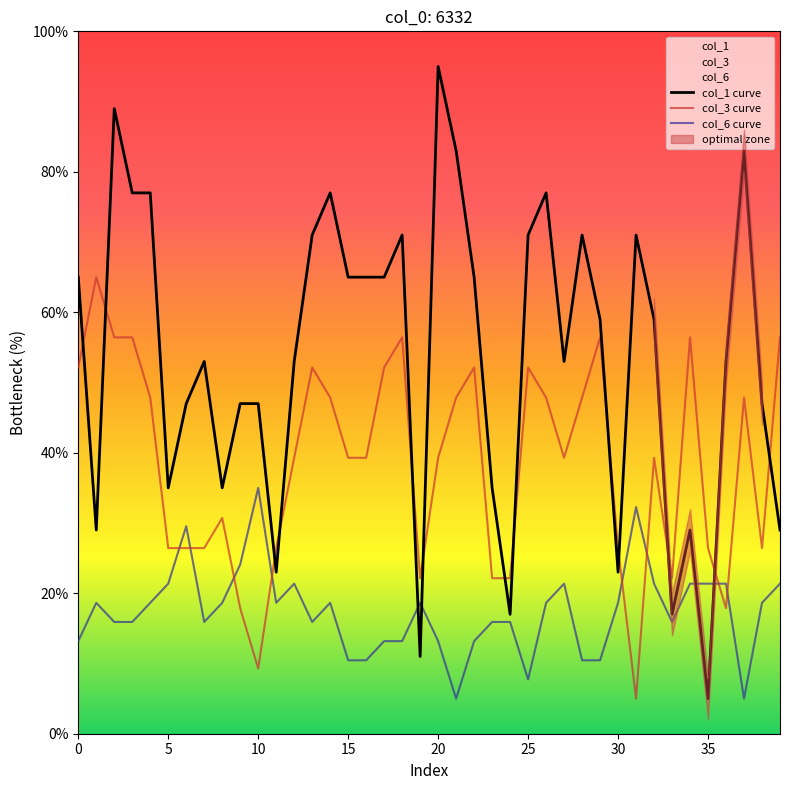

True or false: col_1 curve and col_3 curve intersect in this chart.

True